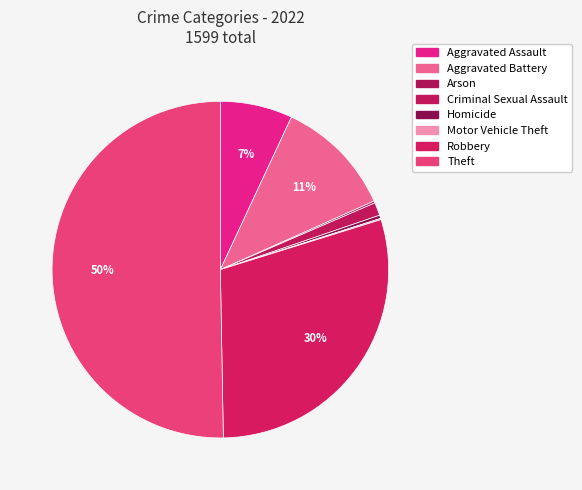

What is the largest slice in the pie chart?

Theft